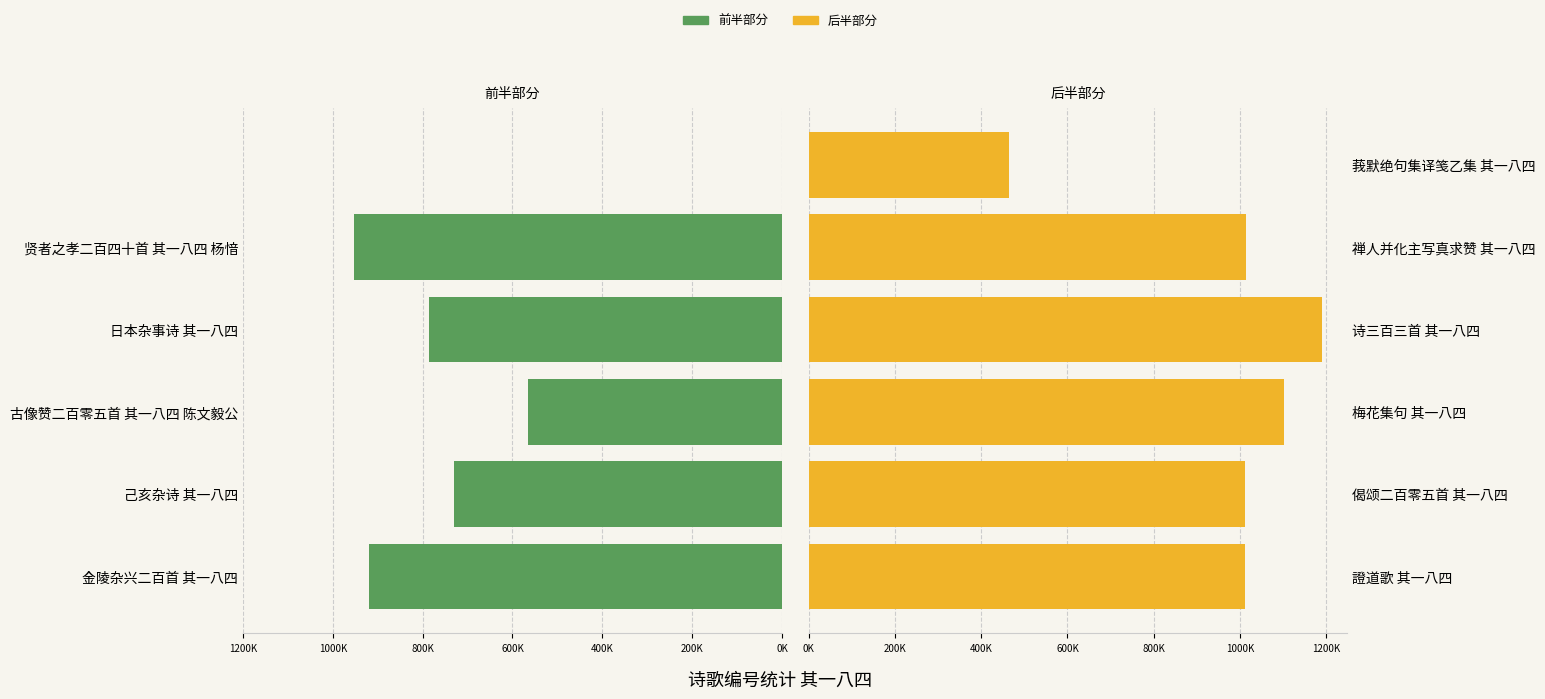

The value of 后半部分 at 莪默绝句集译笺乙集 其一八四 is 463506. True or false?

True